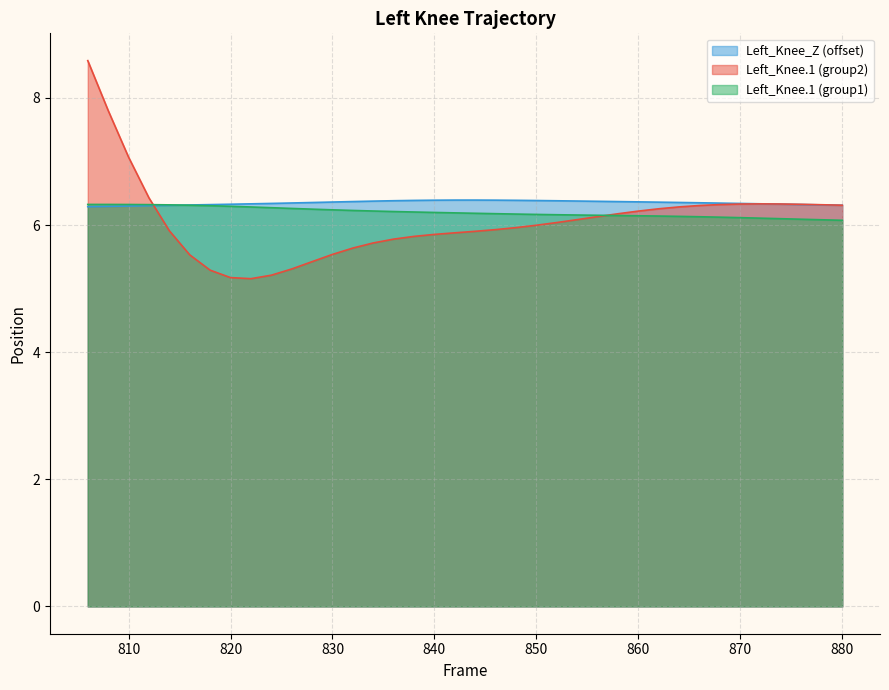

How many values in the Left_Knee_Y2 series are below 6?

19